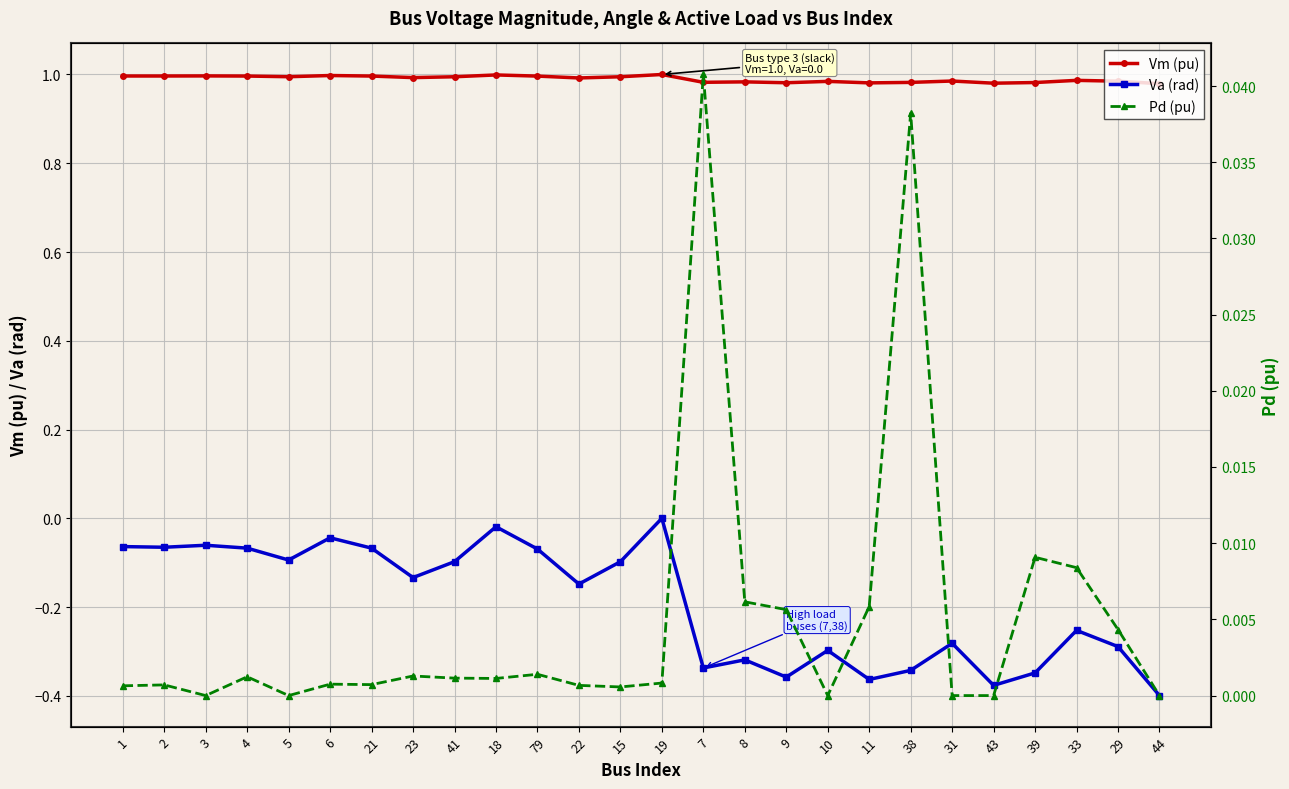

What is the difference between the maximum and minimum values in the Va (rad) series?

0.4